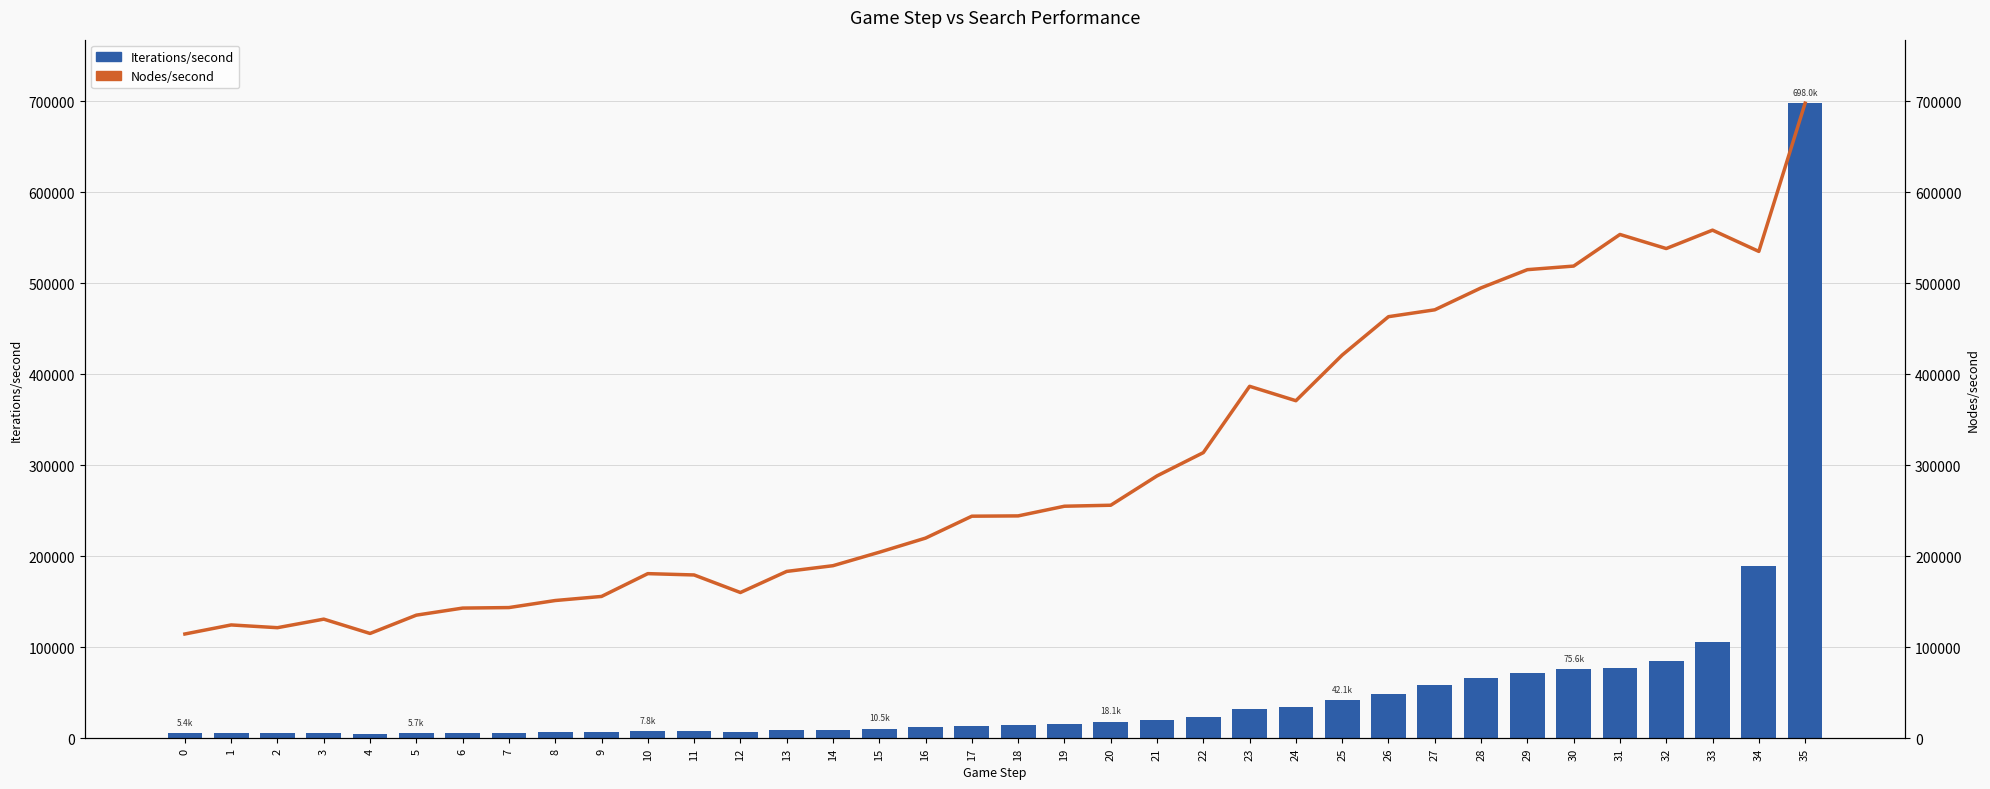

The value of Nodes/second at 0 is 78509.9. True or false?

False